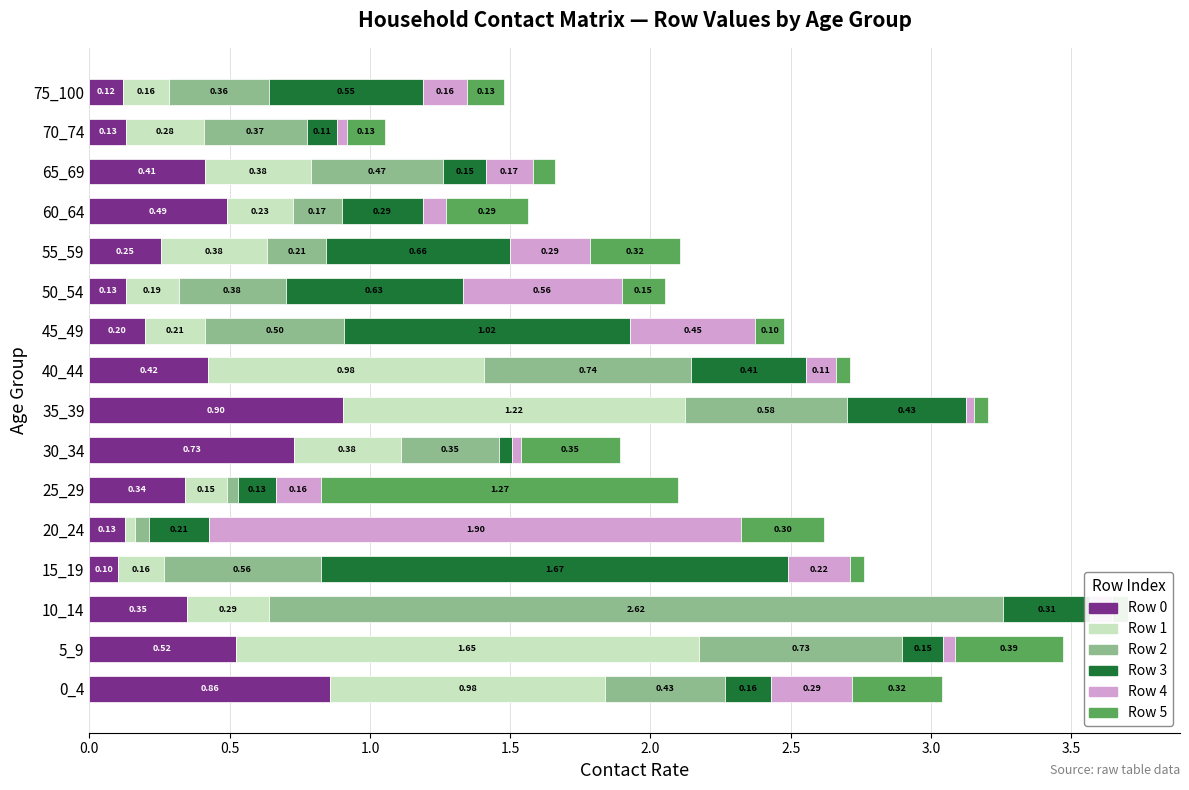

At which category is the sum across all series the highest?

10_14